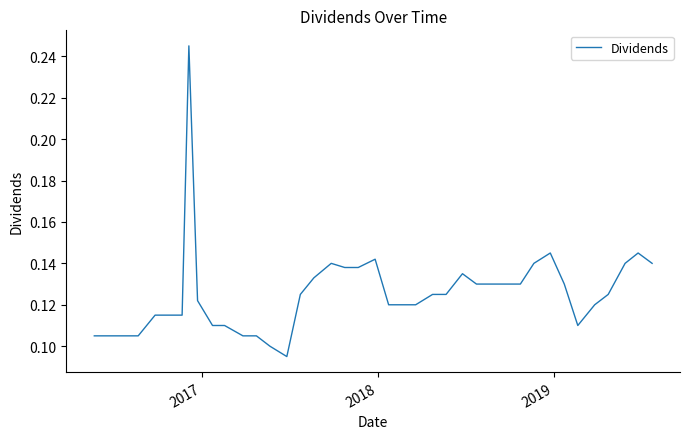

How many points are higher than both their immediate neighbors (excluding endpoints)?

6